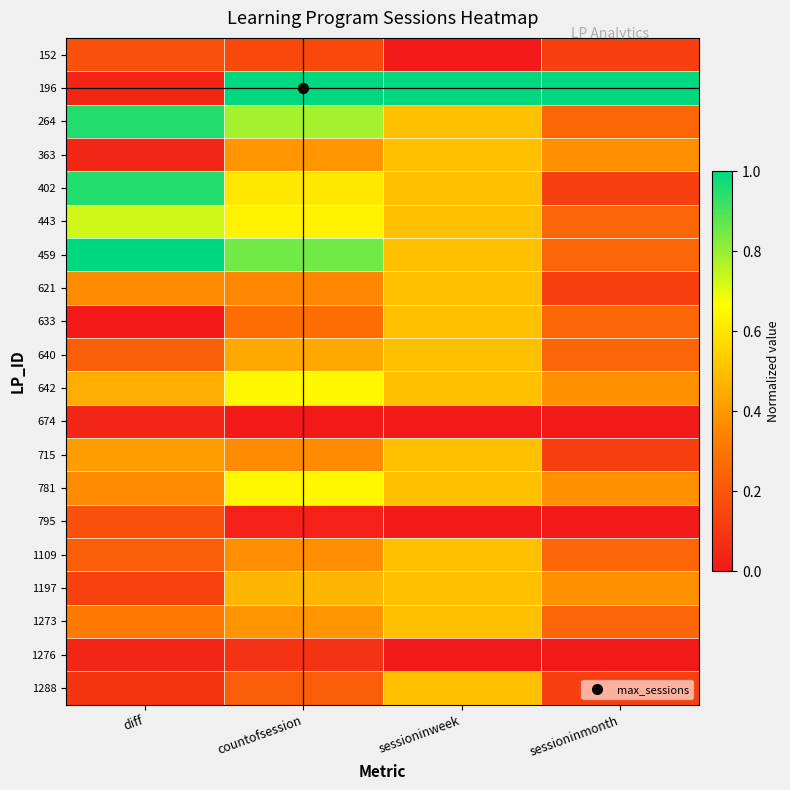

Which has a higher value, sessioninweek or countofsession?

countofsession